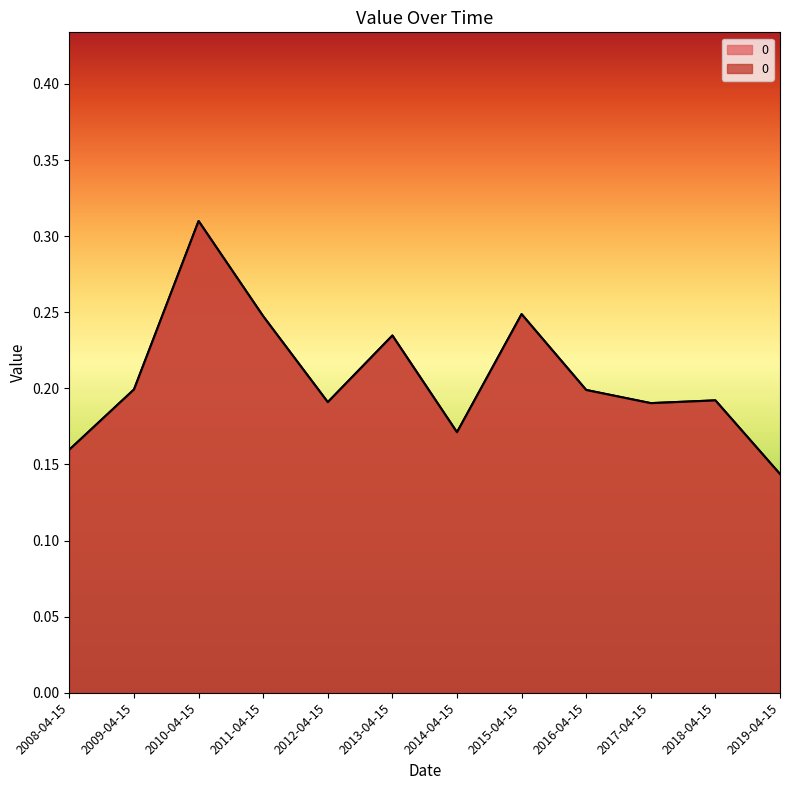

What is the label of the 6th point from the left?

2013-04-15